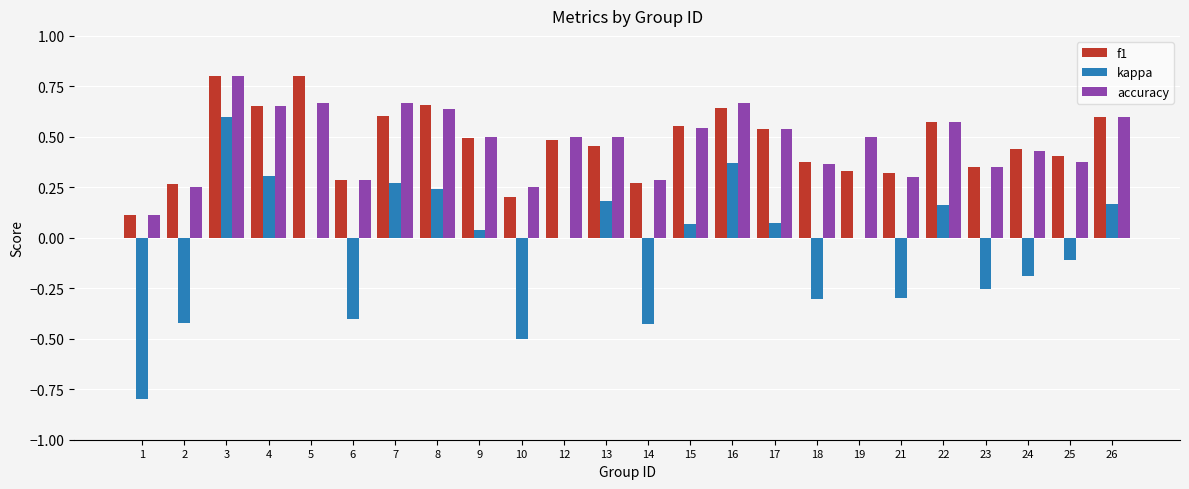

What is the greatest value displayed?

0.8